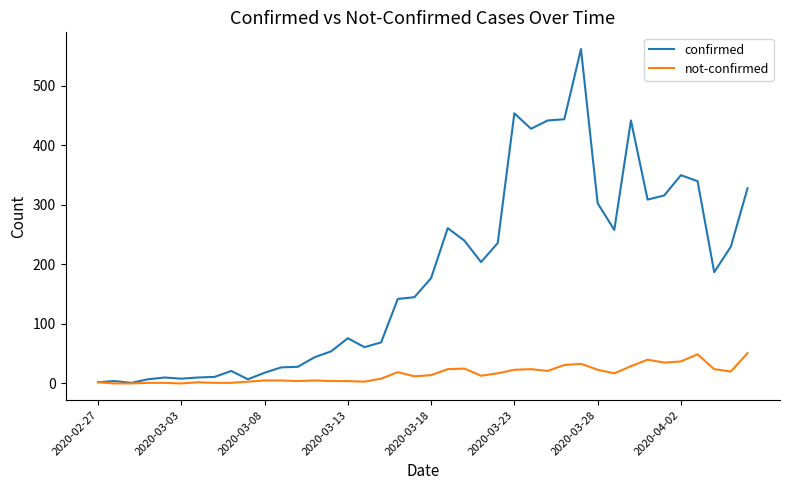

What is the greatest value displayed?

562